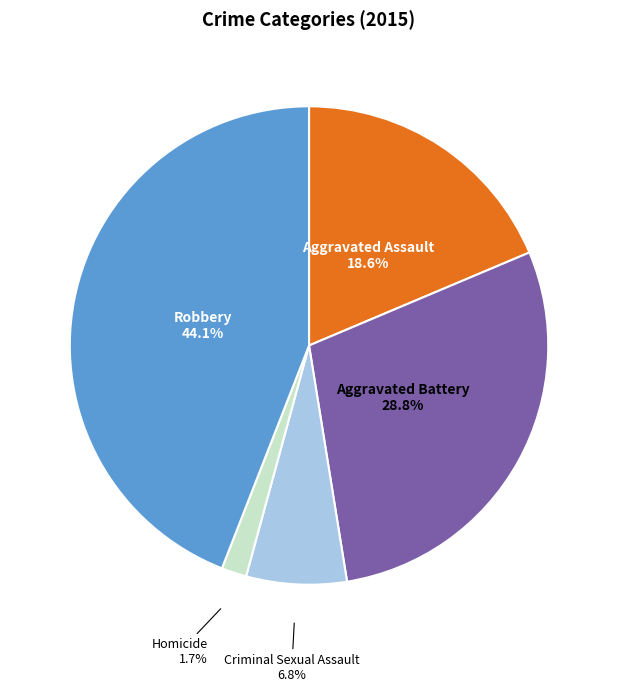

Is there any slice that represents more than half of the pie?

No